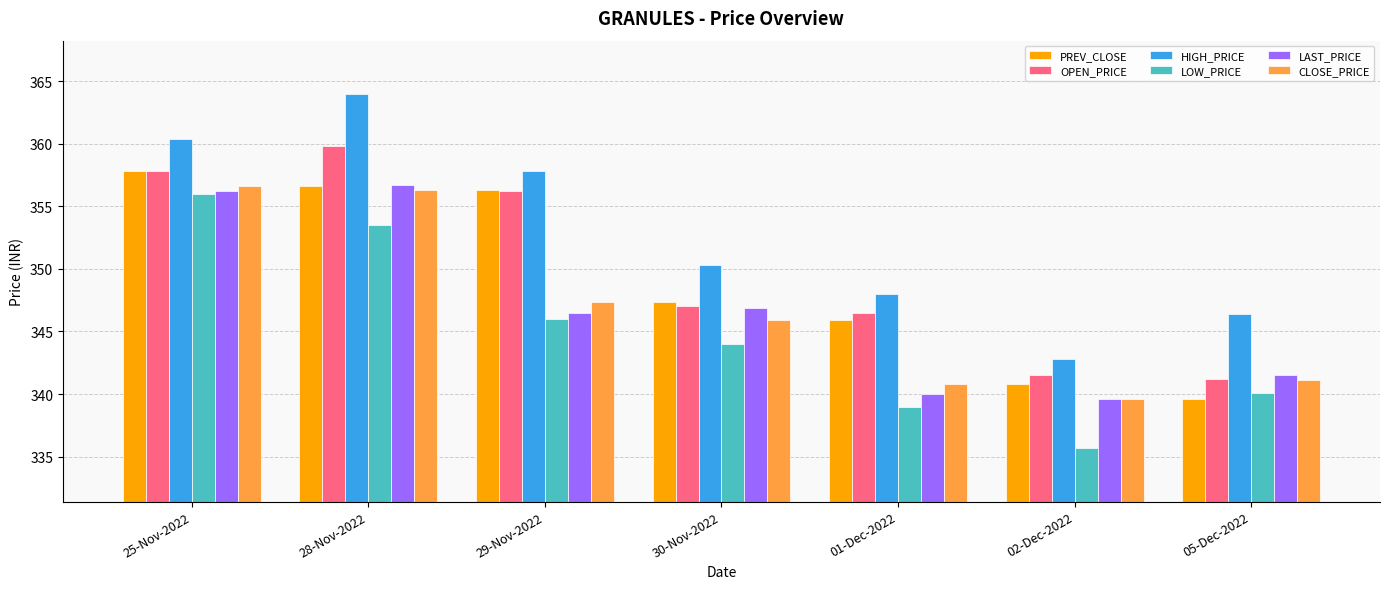

Is it true that CLOSE_PRICE equals 356.6 at 25-Nov-2022?

True